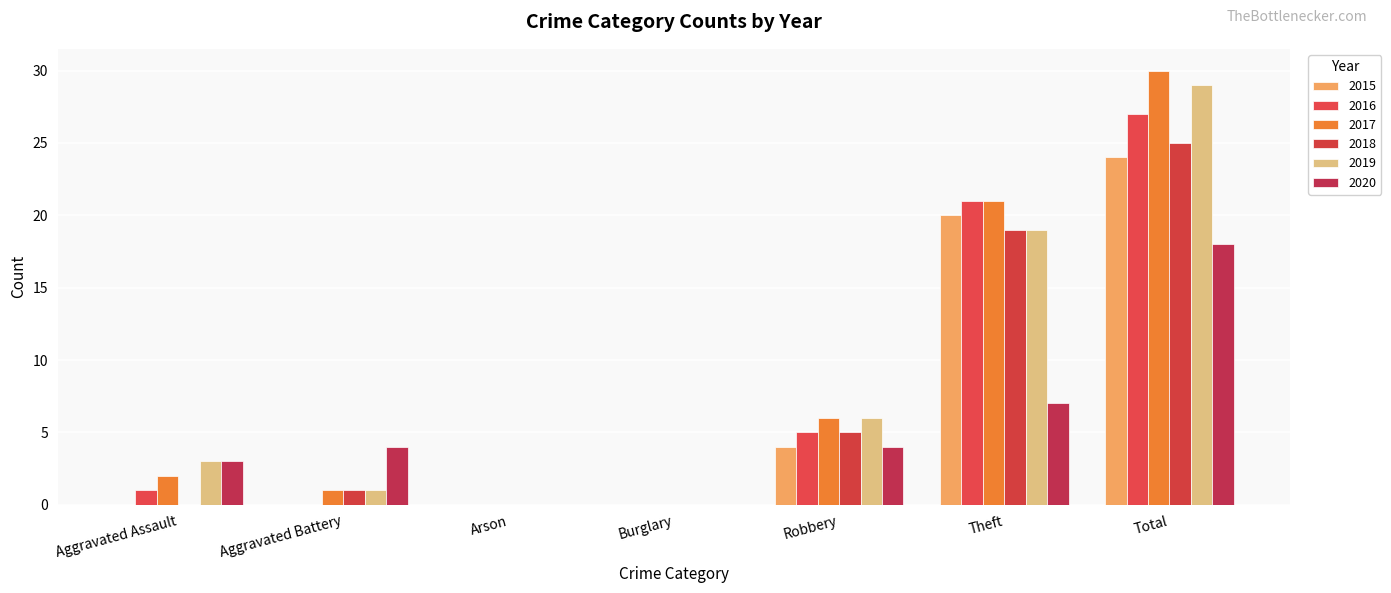

How many distinct data groups are displayed?

6